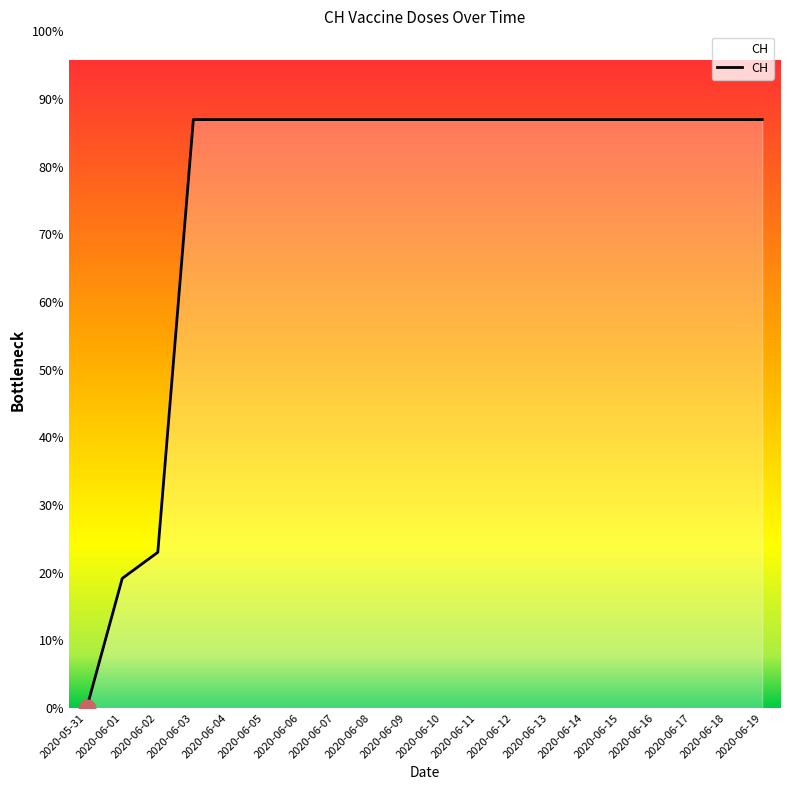

List the labels in order of value, largest first.

2020-06-03, 2020-06-04, 2020-06-05, 2020-06-06, 2020-06-07, 2020-06-08, 2020-06-09, 2020-06-10, 2020-06-11, 2020-06-12, 2020-06-13, 2020-06-14, 2020-06-15, 2020-06-16, 2020-06-17, 2020-06-18, 2020-06-19, 2020-06-02, 2020-06-01, 2020-05-31